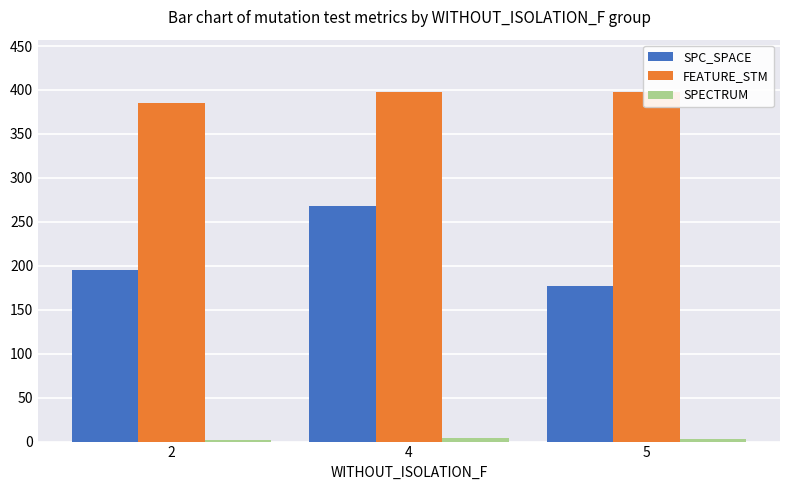

Which label corresponds to the smallest value in the chart?

2